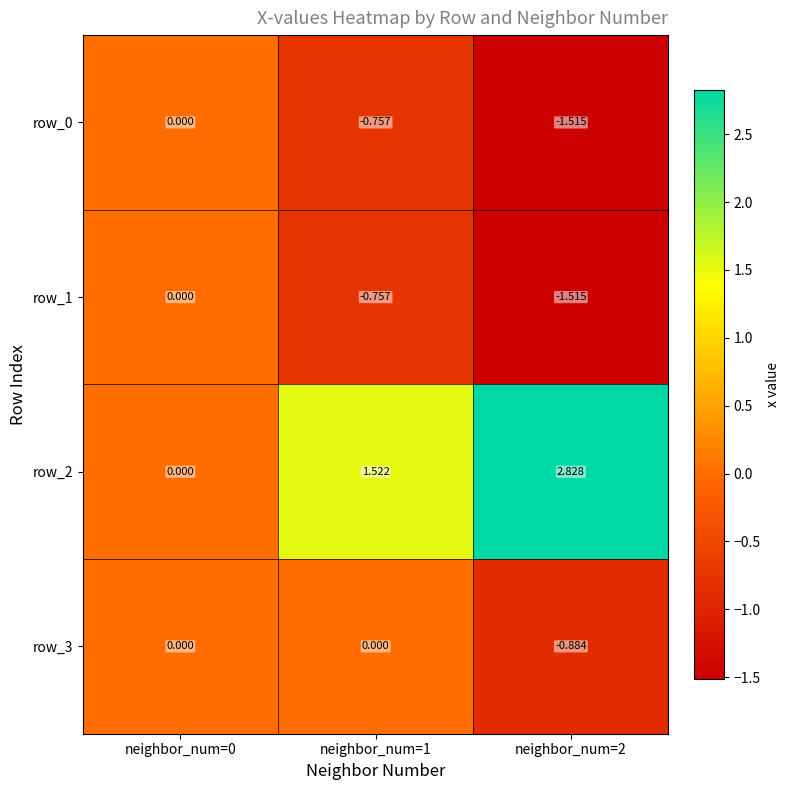

What is the spread (max minus min) of values at neighbor_num=2?

4.3